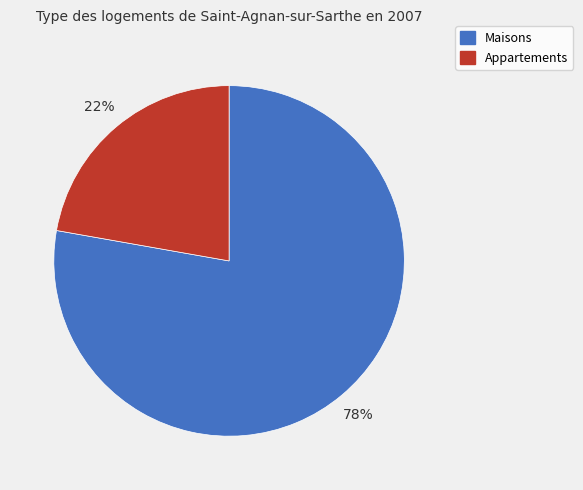

Between Appartements and Maisons, which is larger?

Maisons